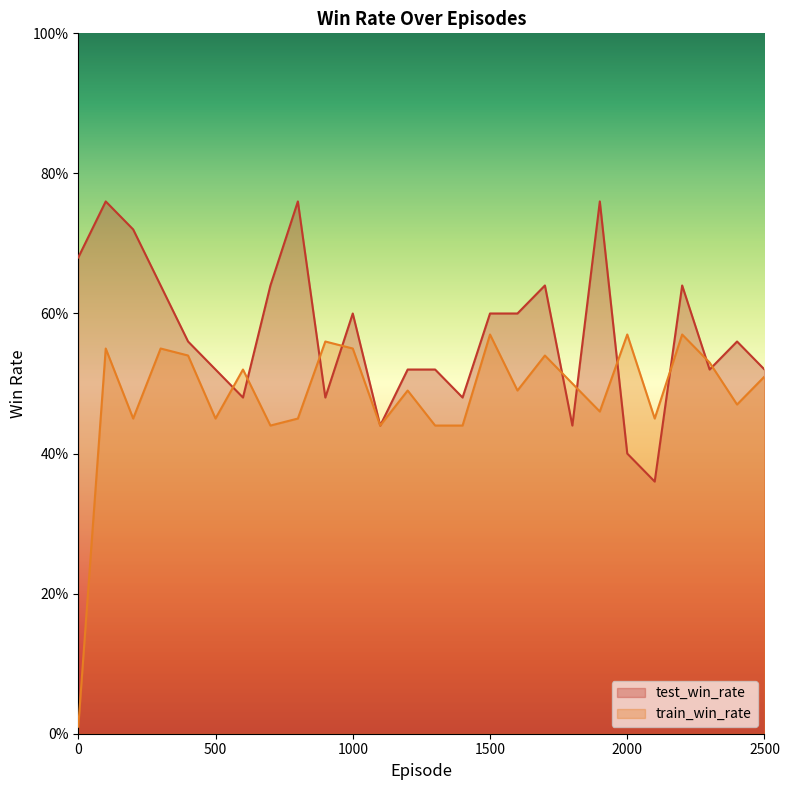

Which series has the largest range (max minus min)?

train_win_rate